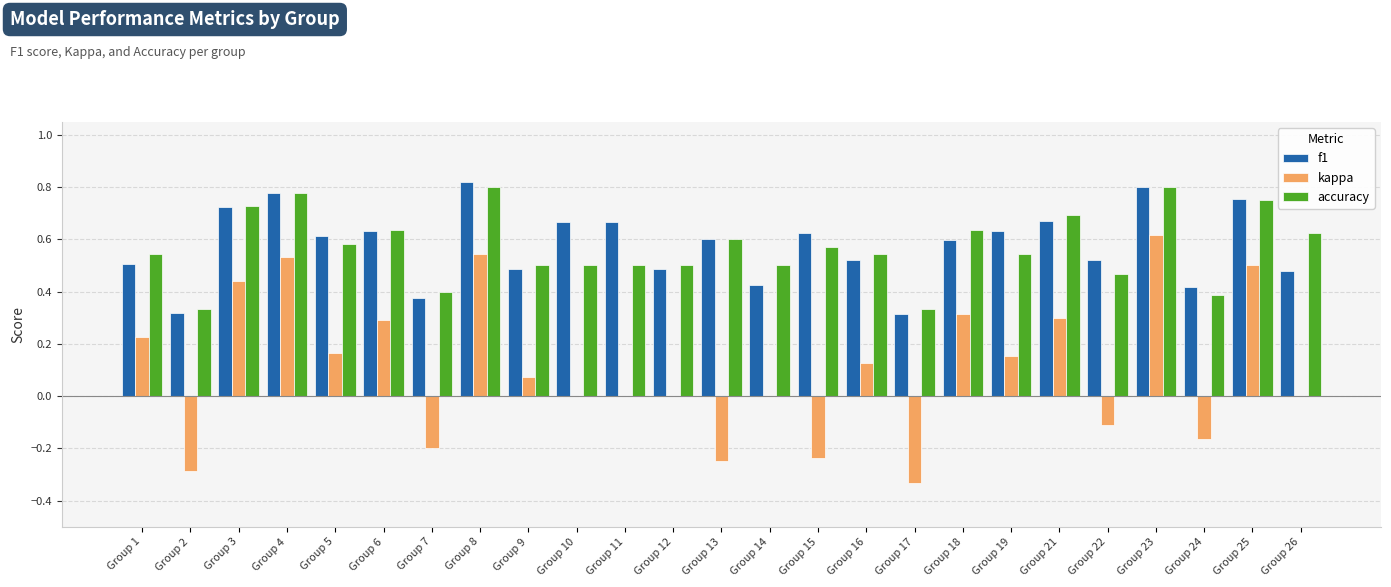

Which category has the highest value in the kappa series?

Group 23